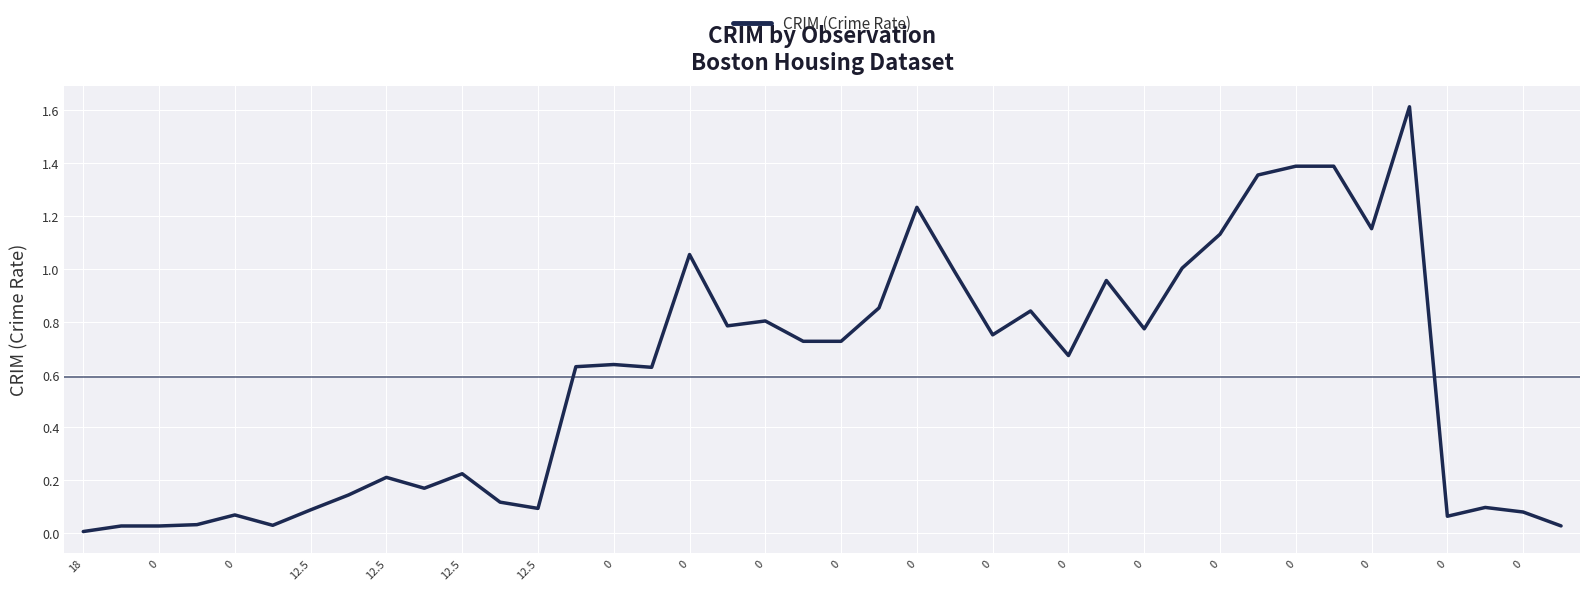

What is the maximum value shown in the chart?

1.6